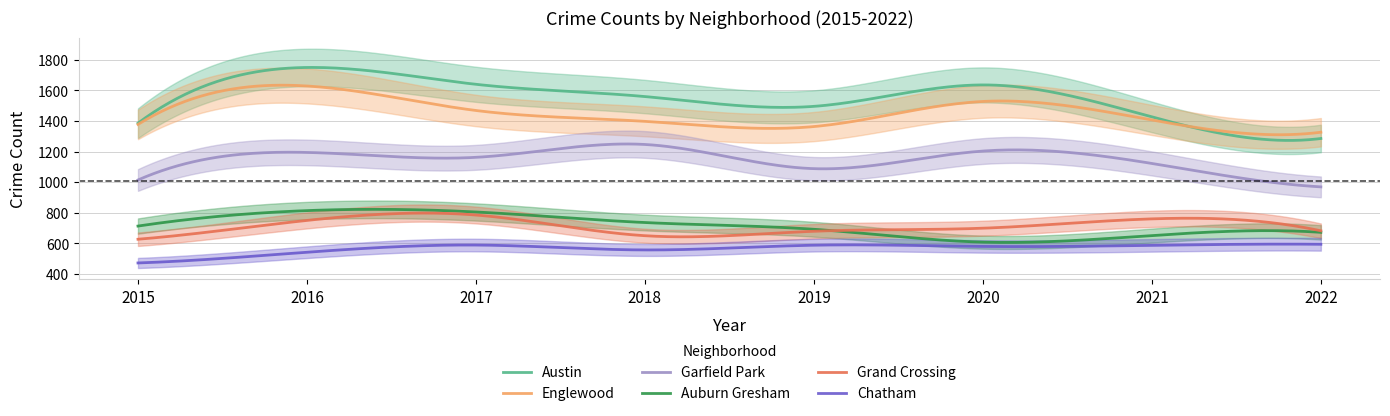

What is the value of the Garfield Park point at the 2nd from the left?

1194